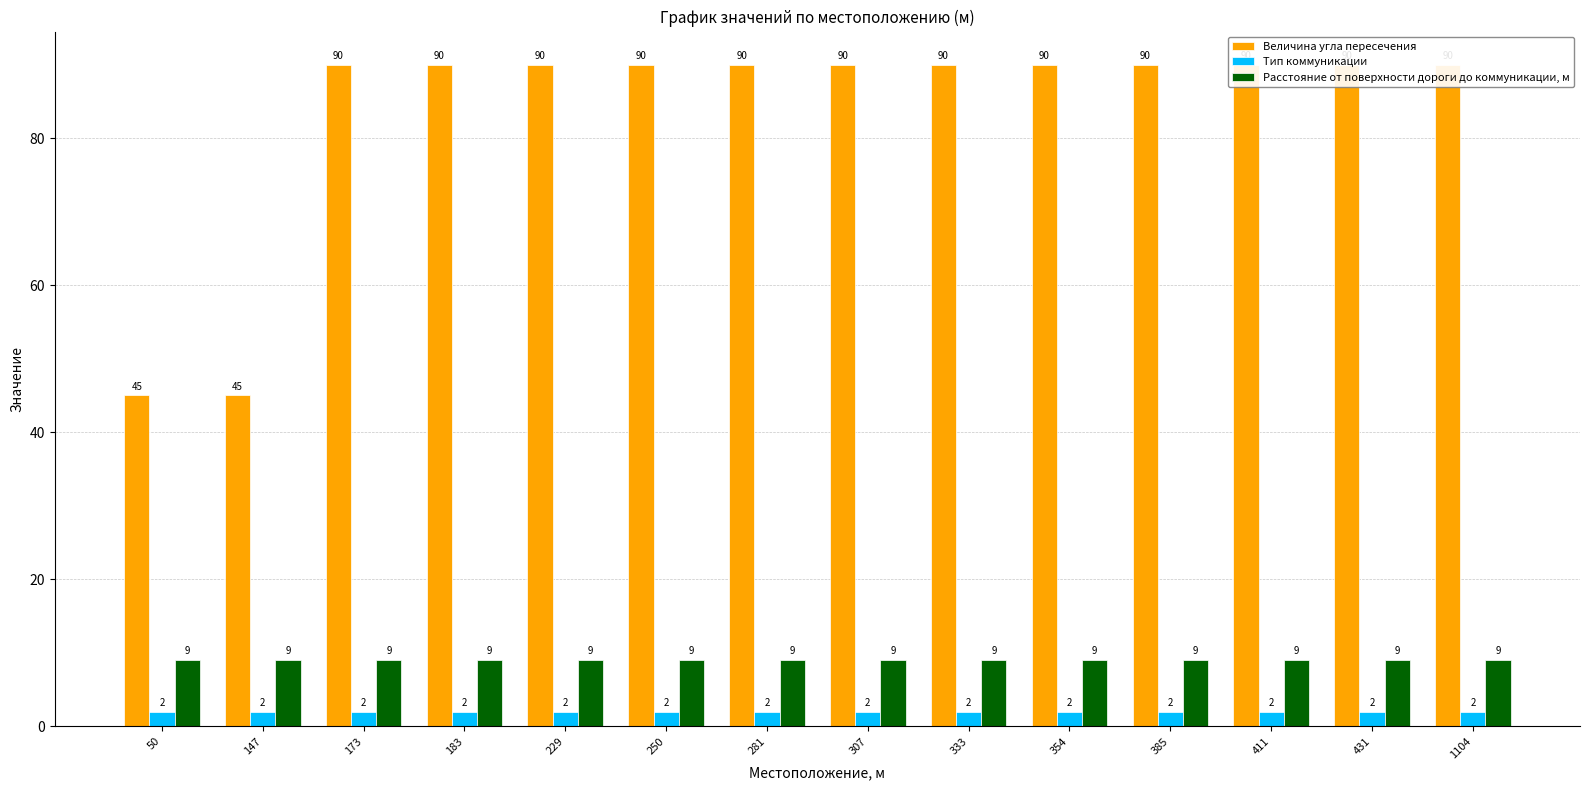

What is the lowest value of the Расстояние от поверхности дороги до коммуникации, м series?

9